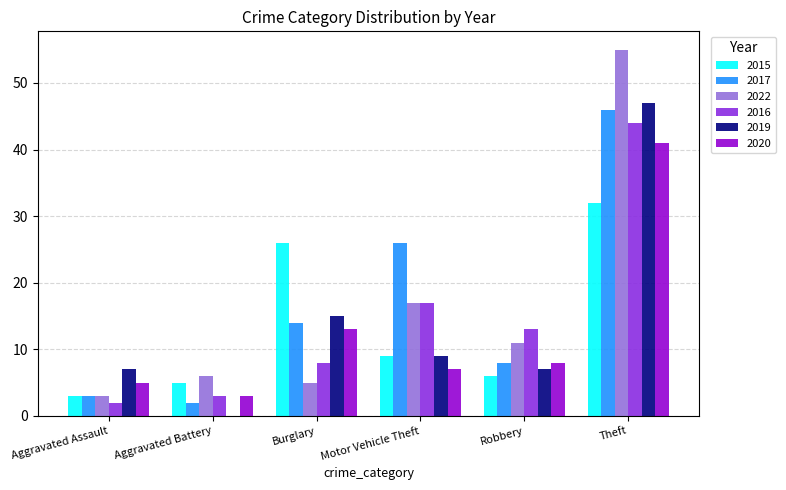

Which series has the largest range (max minus min)?

2022